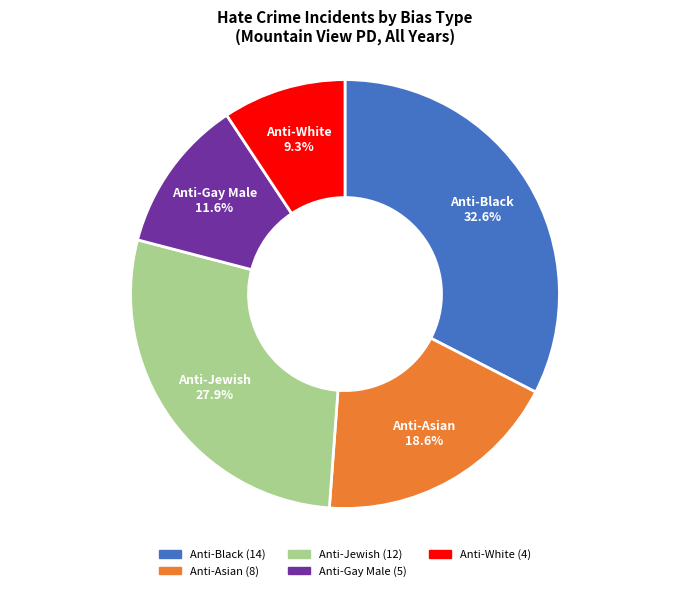

Is Anti-Jewish the majority of the pie?

No